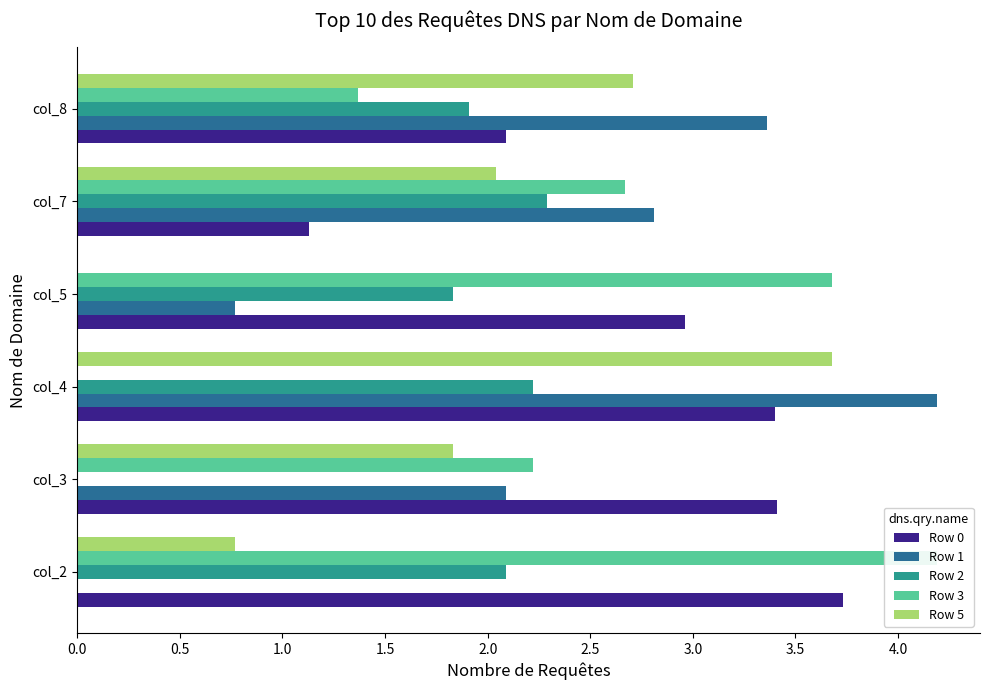

Which series has the largest total across all categories?

Row 0